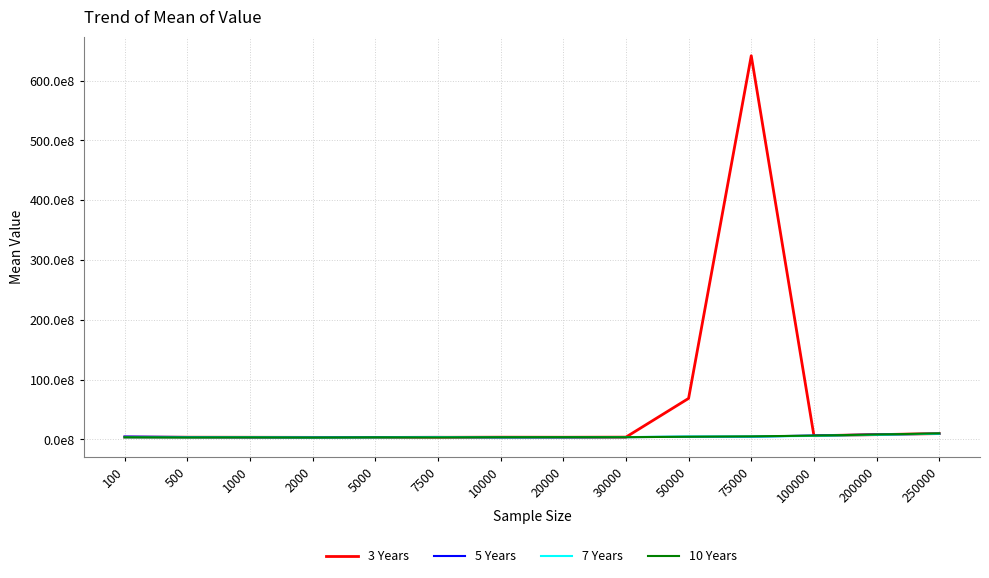

Does the chart display data point markers on the line(s)?

No